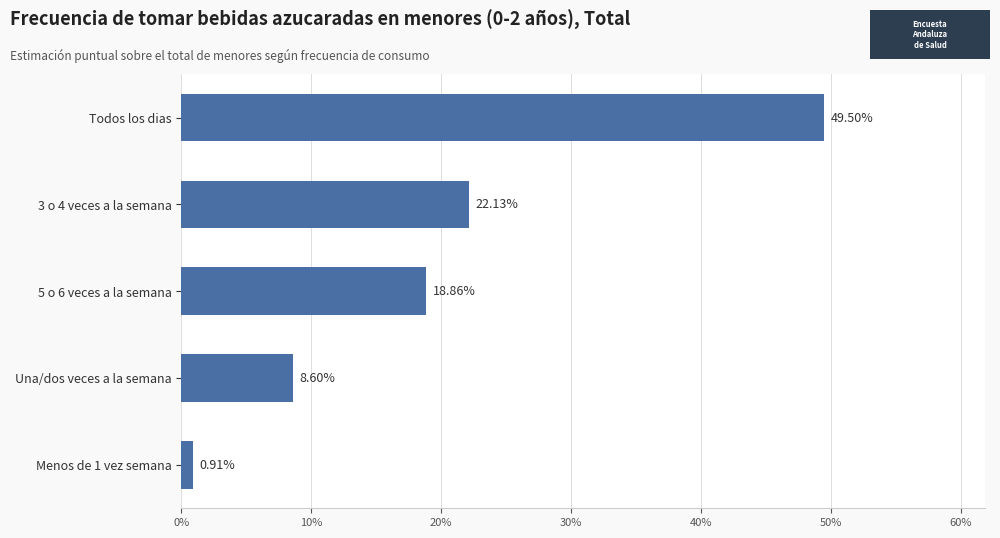

Does the chart contain any negative values?

No